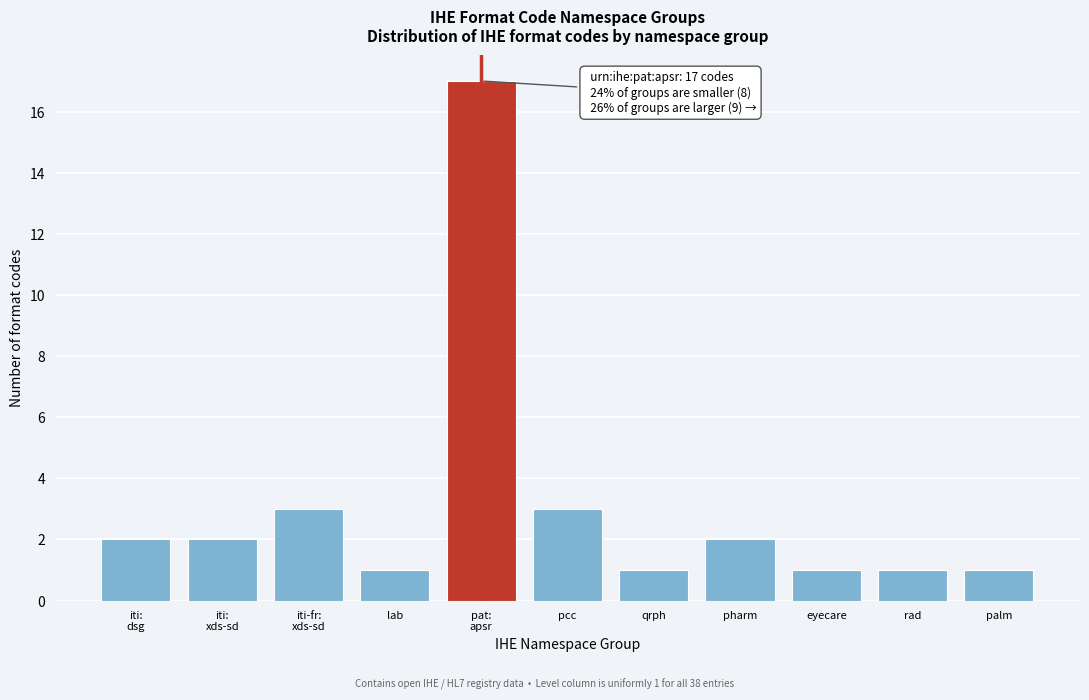

Reading left to right, what are all the values shown in this chart?

2	2	3	1	17	3	1	2	1	1	1